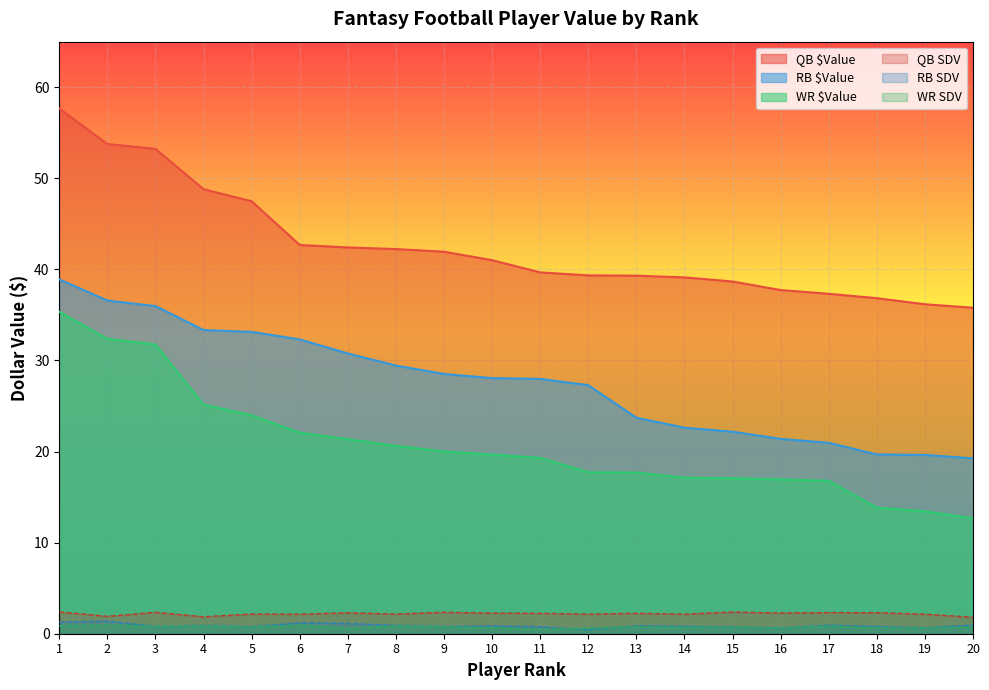

Which series has the widest spread of values?

WR $Value